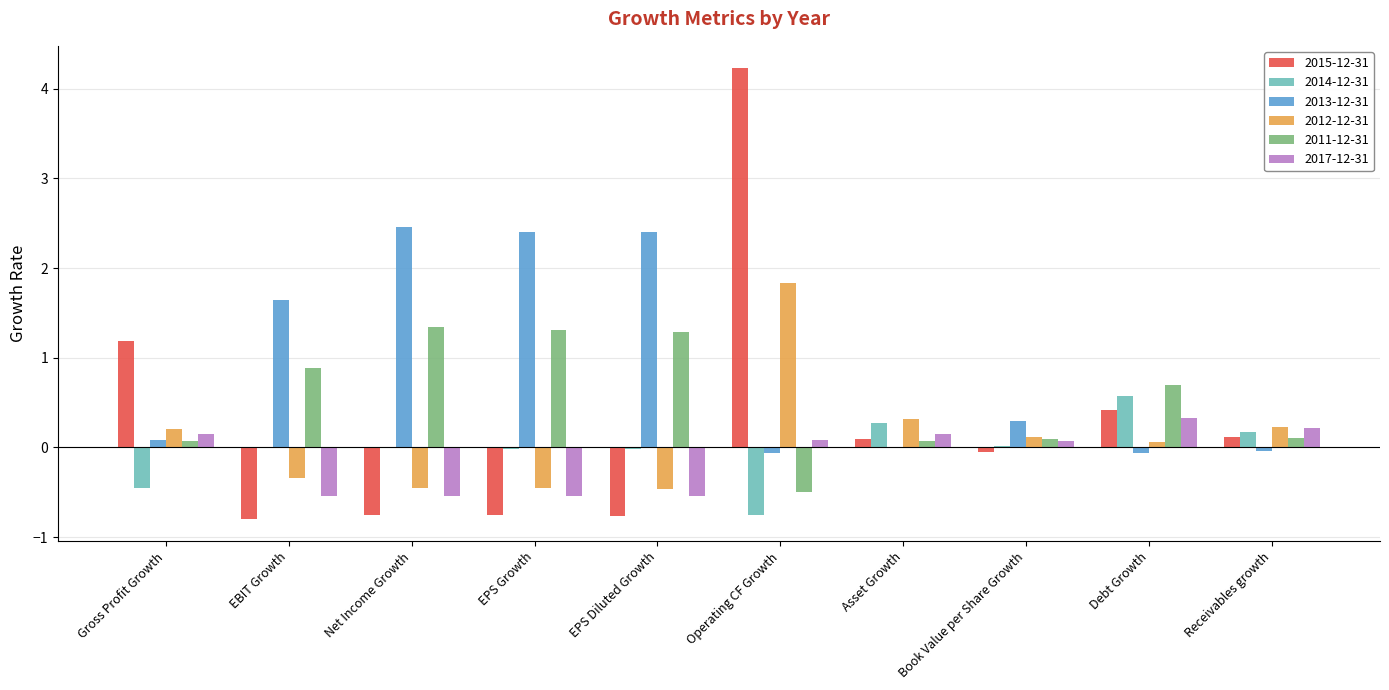

Is the value of 2017-12-31 at Gross Profit Growth greater than the value of 2011-12-31 at Operating CF Growth?

Yes